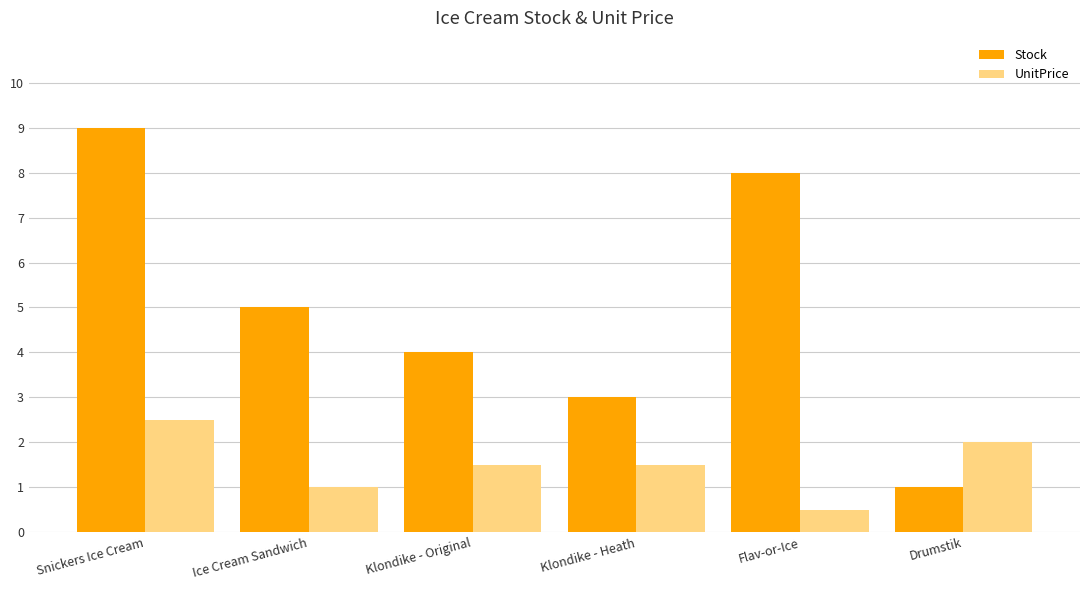

Reading left to right, what are all the values shown in this chart?

Stock: Snickers Ice Cream=9.0	Ice Cream Sandwich=5.0	Klondike - Original=4.0	Klondike - Heath=3.0	Flav-or-Ice=8.0	Drumstik=1.0
UnitPrice: Snickers Ice Cream=2.5	Ice Cream Sandwich=1.0	Klondike - Original=1.5	Klondike - Heath=1.5	Flav-or-Ice=0.5	Drumstik=2.0